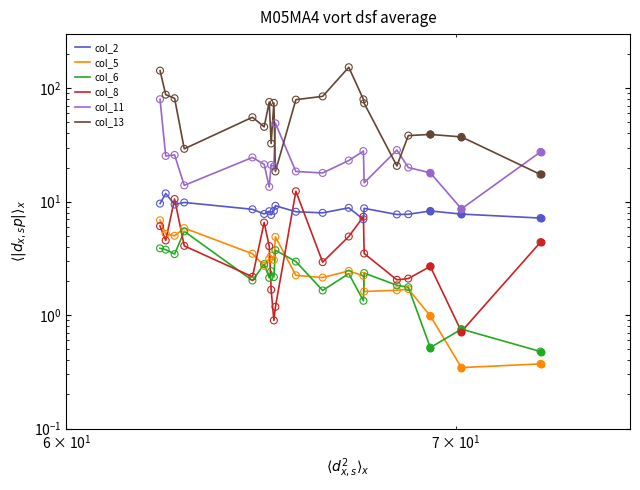

Which series contains the highest Y value?

col_13